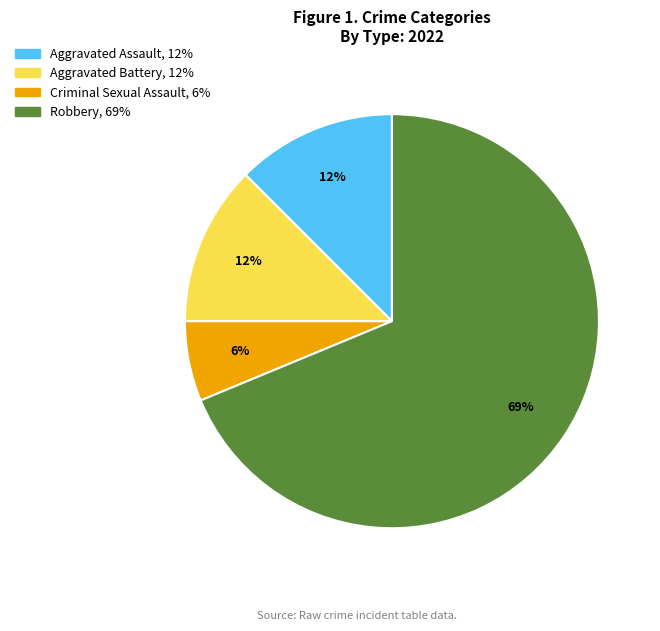

To the nearest percent, what portion does Criminal Sexual Assault represent?

6%